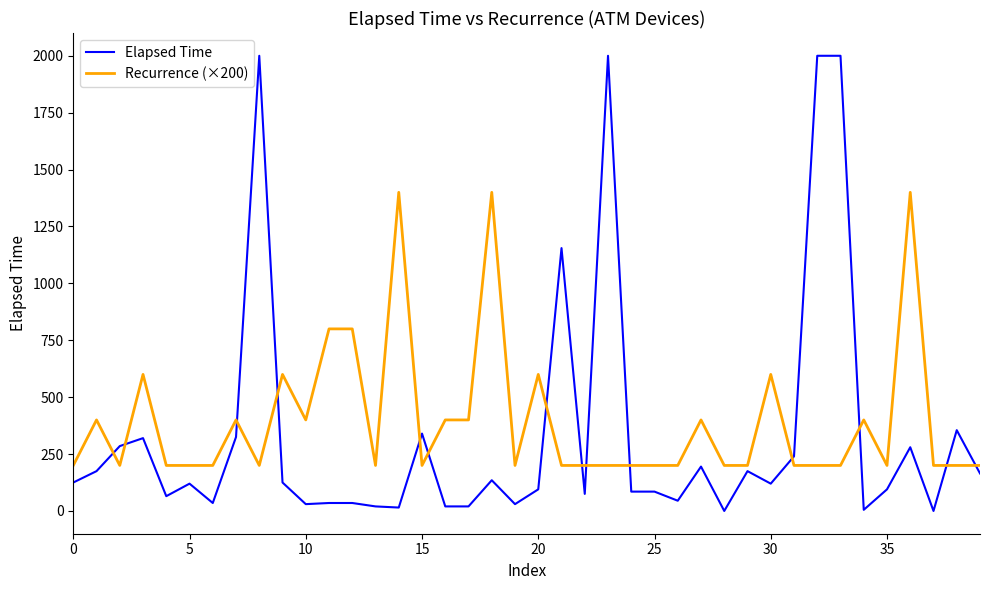

List the series in order of their peak value, highest first.

Elapsed Time, Recurrence (×200)